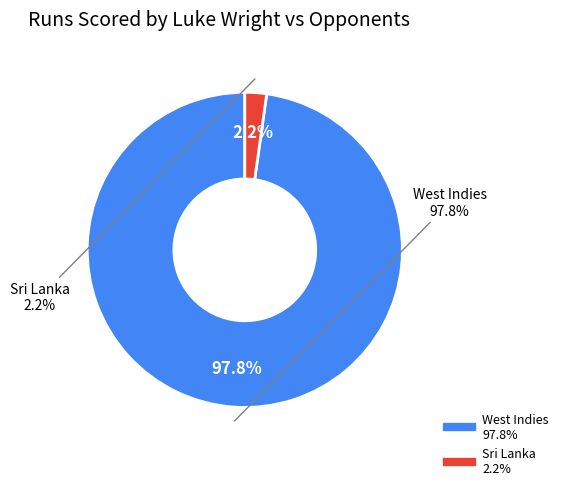

What portion of the pie excludes West Indies?

2.2%